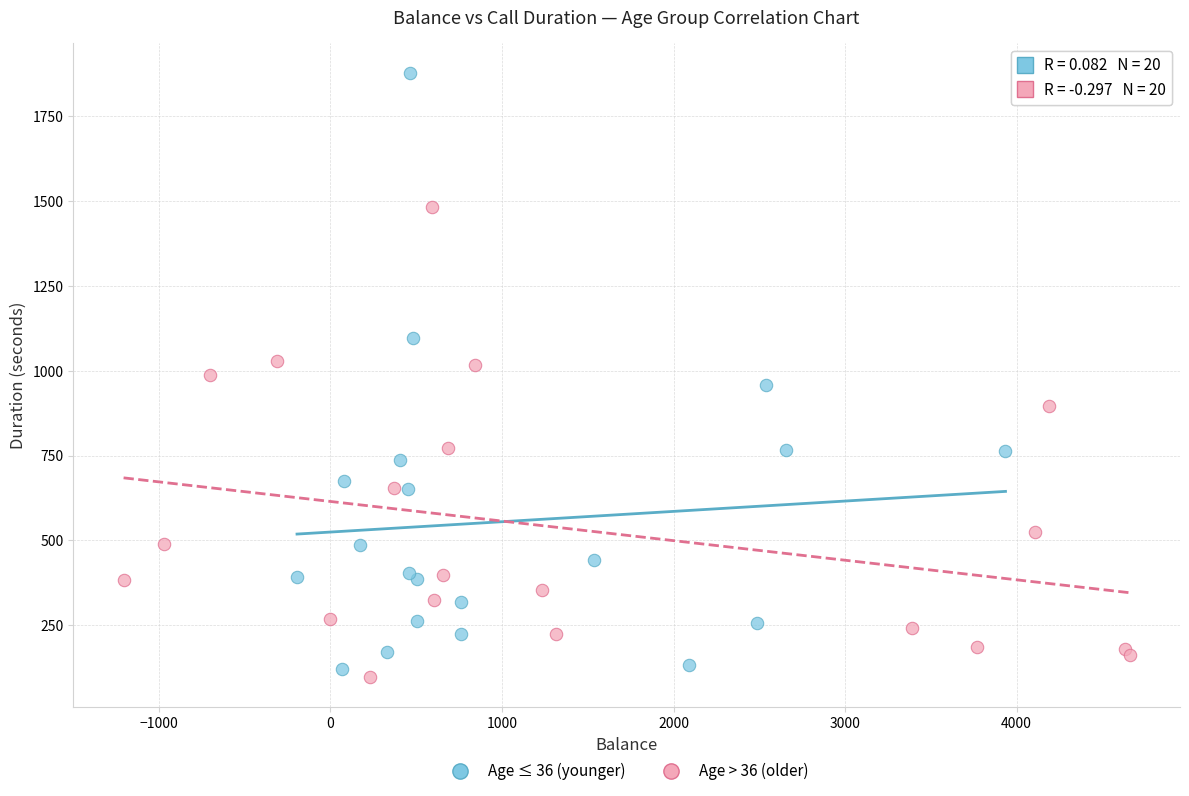

Which series contains the highest Y value?

Age ≤ 36 (younger)